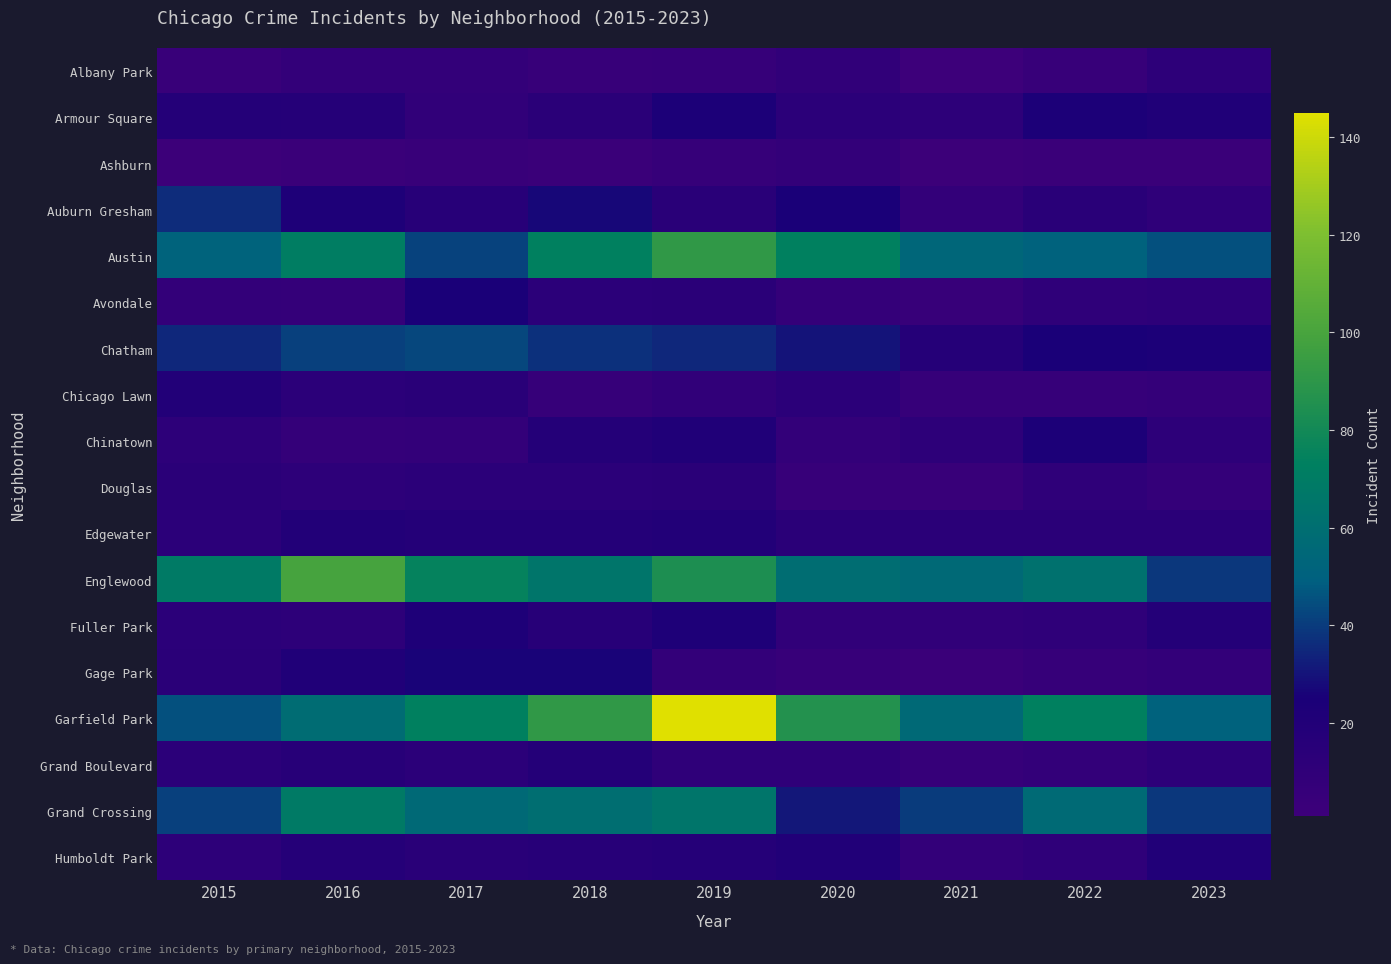

Reading left to right, what are all the values shown in this chart?

Albany Park: 2015=4	2016=8	2017=8	2018=5	2019=6	2020=9	2021=1	2022=5	2023=12
Armour Square: 2015=18	2016=17	2017=9	2018=14	2019=24	2020=13	2021=12	2022=23	2023=21
Ashburn: 2015=2	2016=3	2017=4	2018=3	2019=6	2020=8	2021=2	2022=3	2023=3
Auburn Gresham: 2015=36	2016=22	2017=16	2018=27	2019=15	2020=25	2021=8	2022=15	2023=11
Austin: 2015=52	2016=71	2017=42	2018=73	2019=91	2020=73	2021=54	2022=51	2023=45
Avondale: 2015=8	2016=7	2017=25	2018=13	2019=14	2020=7	2021=5	2022=11	2023=12
Chatham: 2015=35	2016=41	2017=43	2018=37	2019=35	2020=30	2021=17	2022=25	2023=24
Chicago Lawn: 2015=19	2016=13	2017=15	2018=6	2019=9	2020=13	2021=6	2022=6	2023=7
Chinatown: 2015=12	2016=7	2017=8	2018=18	2019=21	2020=8	2021=12	2022=23	2023=12
Douglas: 2015=14	2016=12	2017=13	2018=13	2019=14	2020=5	2021=4	2022=11	2023=7
Edgewater: 2015=13	2016=19	2017=18	2018=18	2019=19	2020=14	2021=14	2022=14	2023=14
Englewood: 2015=69	2016=99	2017=75	2018=65	2019=84	2020=59	2021=56	2022=62	2023=39
Fuller Park: 2015=13	2016=12	2017=22	2018=16	2019=22	2020=9	2021=9	2022=11	2023=18
Gage Park: 2015=14	2016=21	2017=26	2018=26	2019=8	2020=5	2021=3	2022=6	2023=8
Garfield Park: 2015=45	2016=58	2017=73	2018=91	2019=145	2020=86	2021=56	2022=73	2023=51
Grand Boulevard: 2015=13	2016=16	2017=13	2018=18	2019=10	2020=11	2021=6	2022=8	2023=12
Grand Crossing: 2015=41	2016=69	2017=56	2018=60	2019=65	2020=31	2021=40	2022=57	2023=39
Humboldt Park: 2015=12	2016=17	2017=15	2018=16	2019=17	2020=20	2021=8	2022=10	2023=20